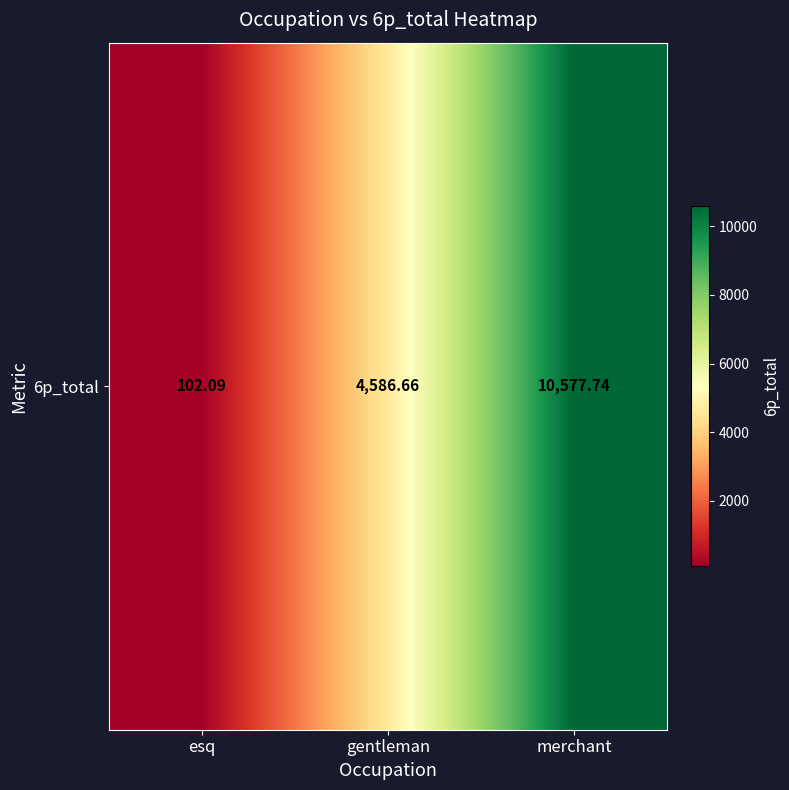

Reading left to right, what are all the values shown in this chart?

esq=102.1	gentleman=4586.7	merchant=10577.7